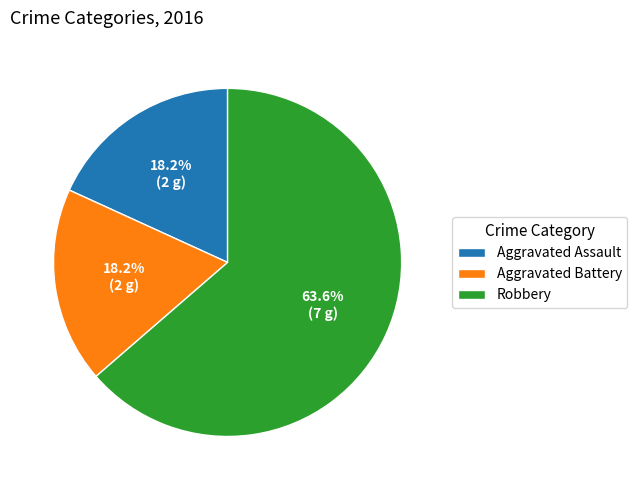

Approximately how many times larger is the value at Aggravated Assault compared to Aggravated Battery?

1.0